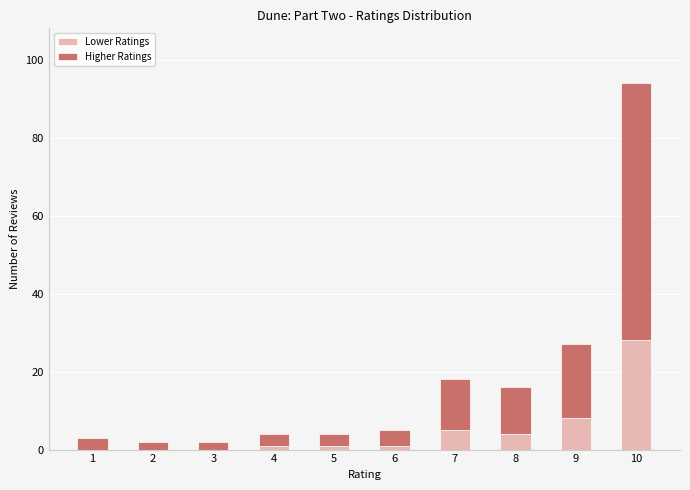

Which category has the highest value in the Lower Ratings series?

10